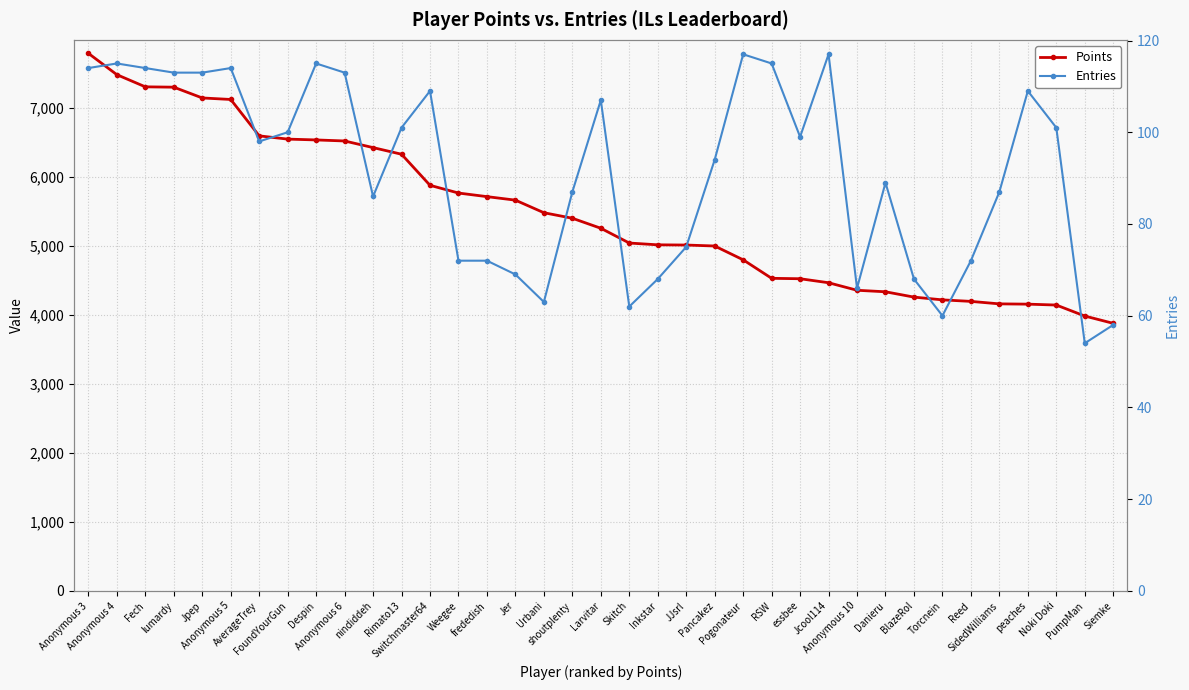

The value of Points at Fech is 7300. True or false?

True